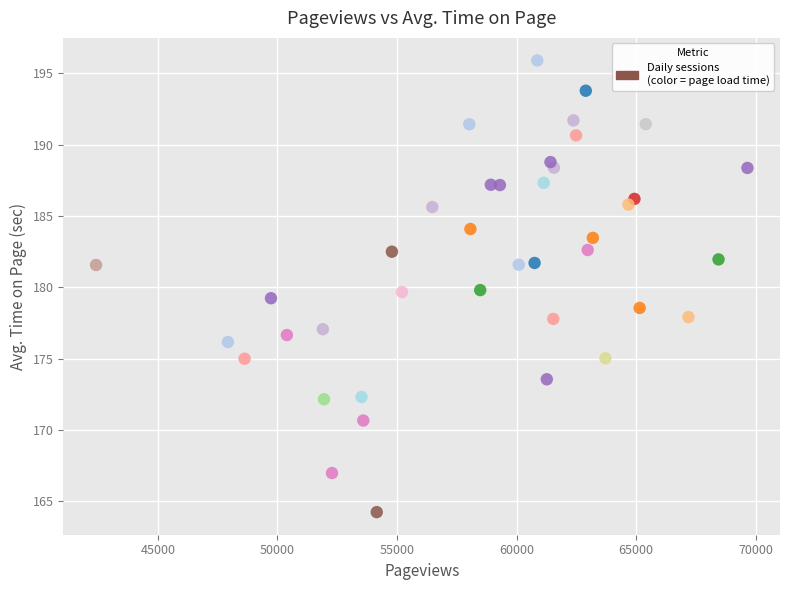

What is the range of X values (max minus min)?

27240.0